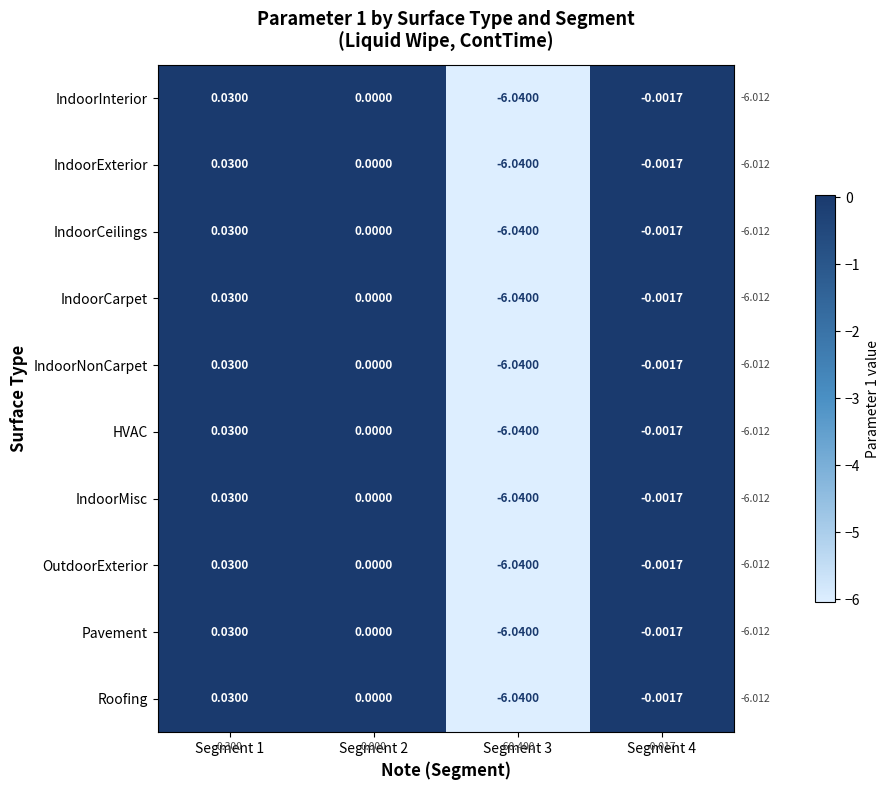

Is the value of IndoorCeilings at Segment 4 greater than the value of IndoorExterior at Segment 2?

No